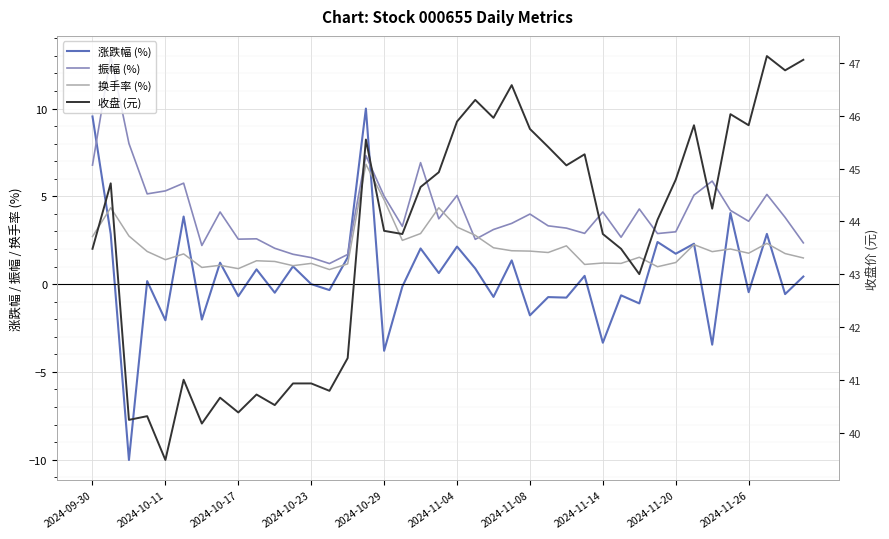

The 振幅 (%) series shows 1.5 at 35. True or false?

False